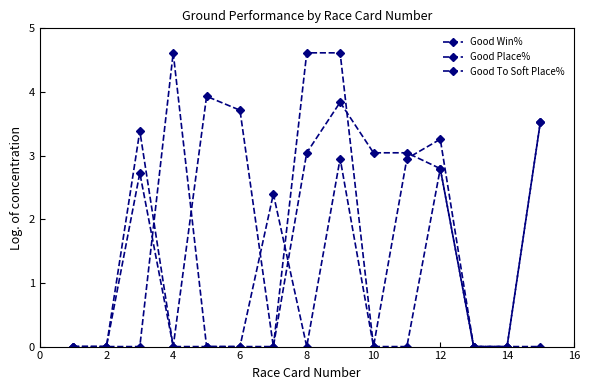

Is this an area chart (filled region under the line)?

No